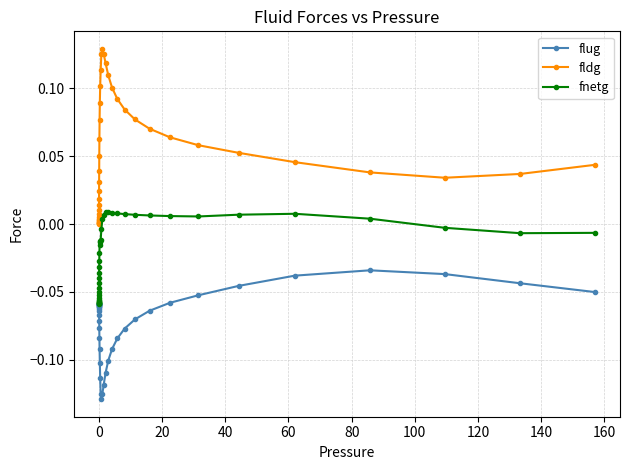

True or false: fnetg has more than 1 interior local peaks.

True